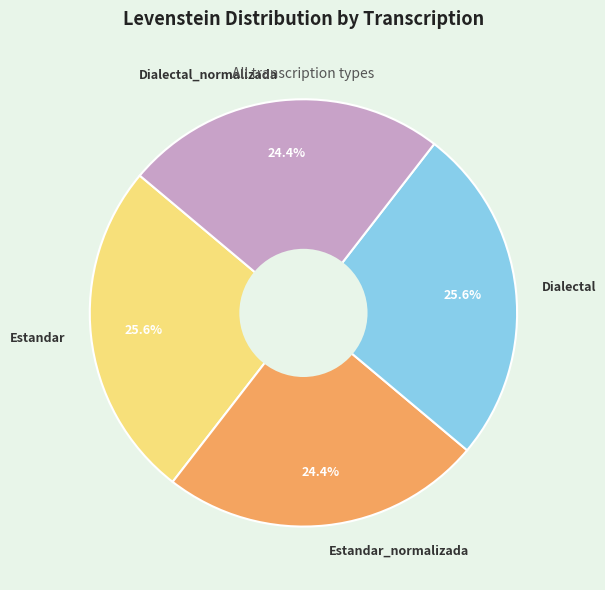

Between Dialectal and Dialectal_normalizada, which is larger?

Dialectal